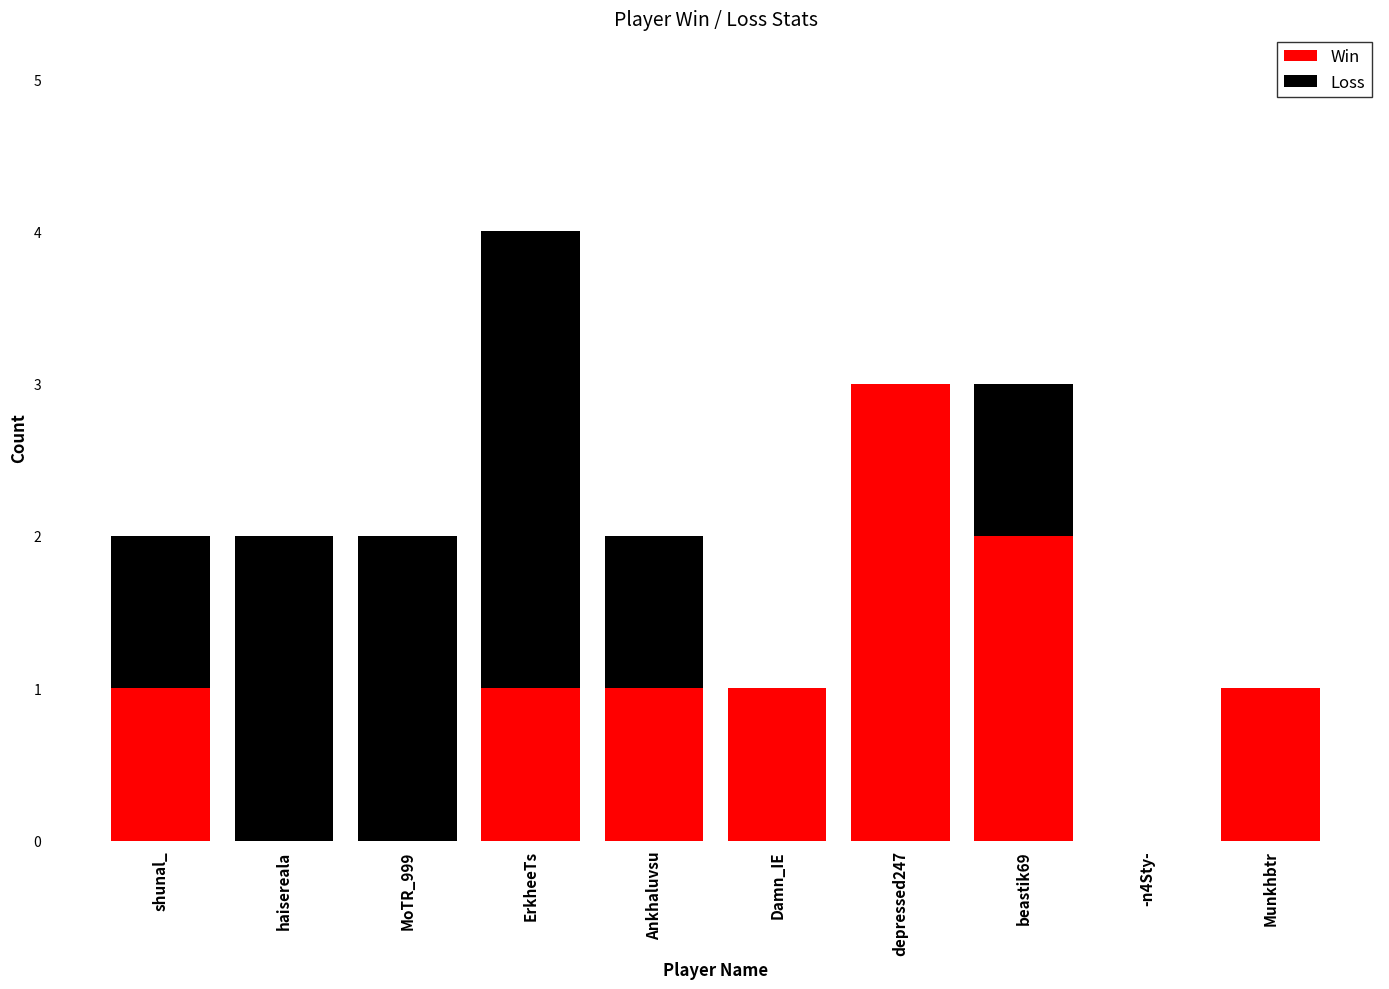

Does the chart contain stacked bars?

Yes